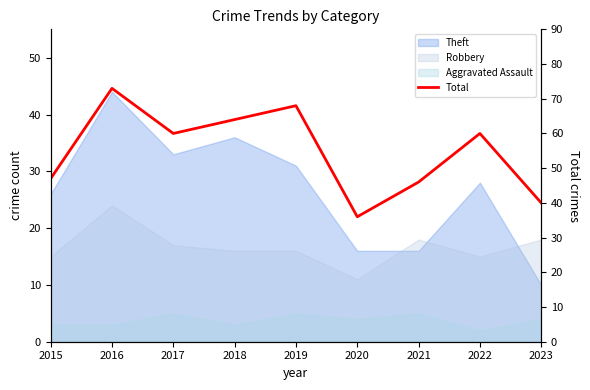

What is the difference between the maximum and second lowest values?

33